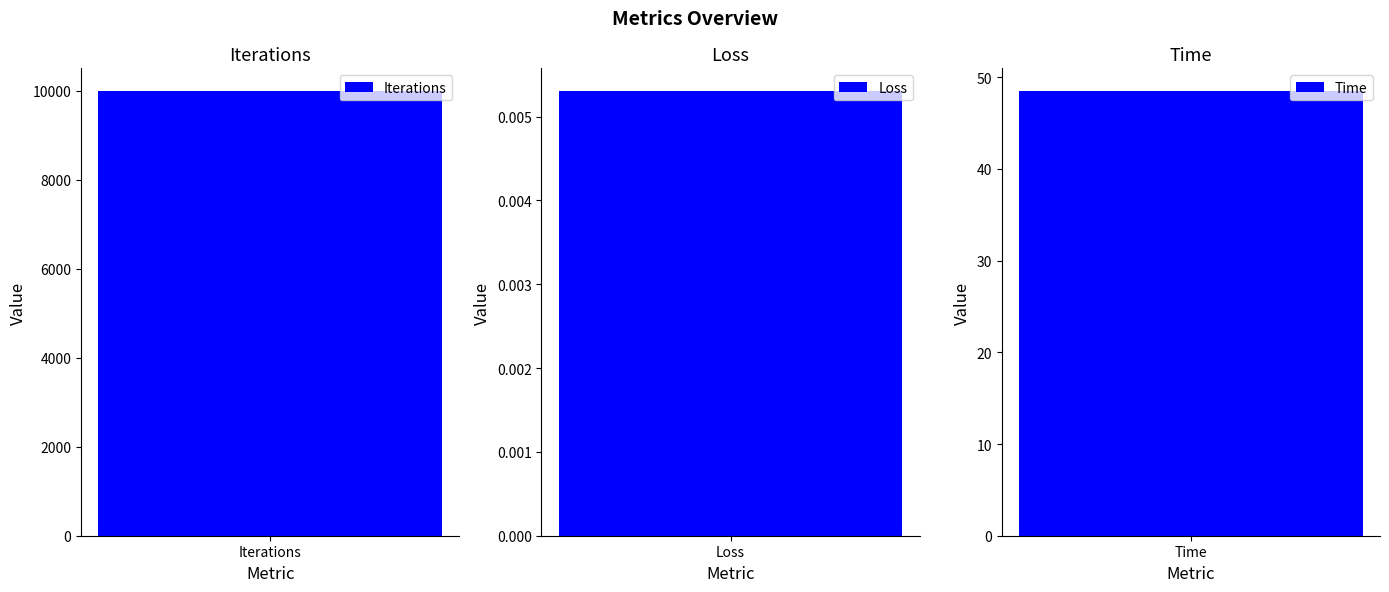

What is the difference between the values at Iterations and Loss?

10000.0